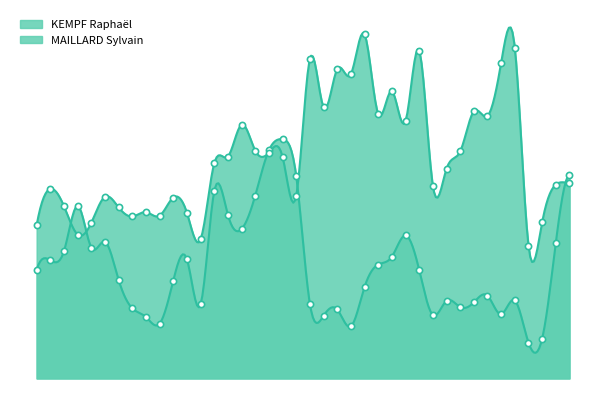

Which series has the largest Y range (max minus min)?

MAILLARD Sylvain